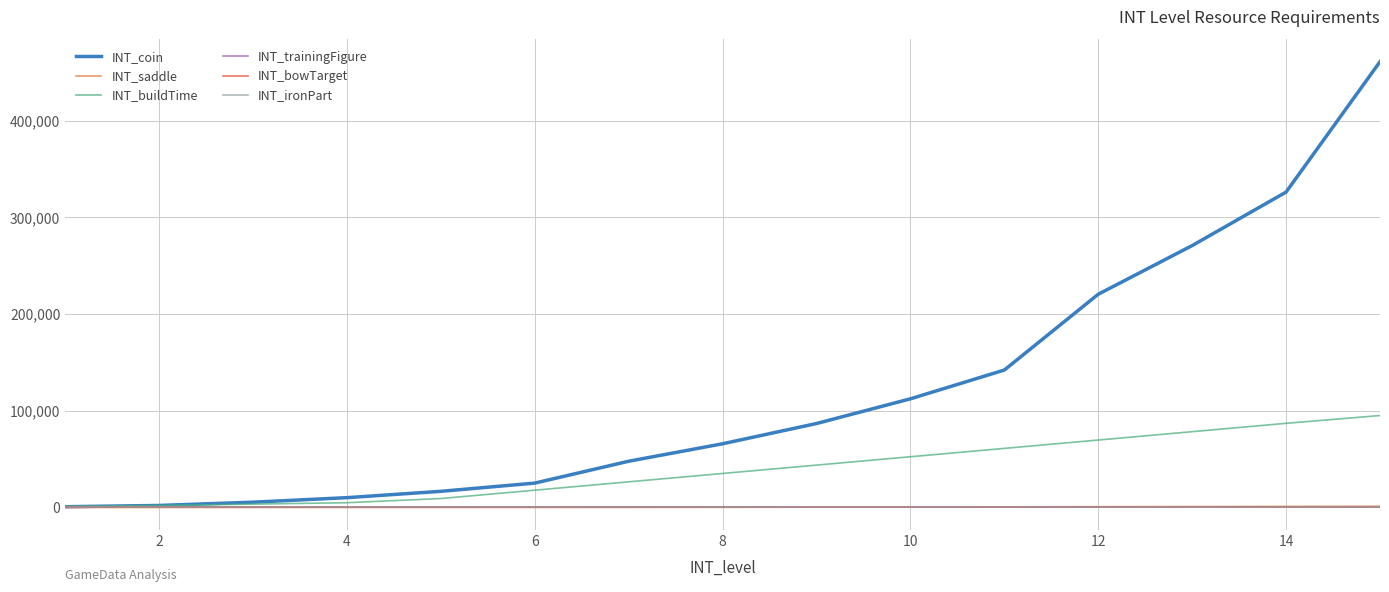

Does the chart display data point markers on the line(s)?

No